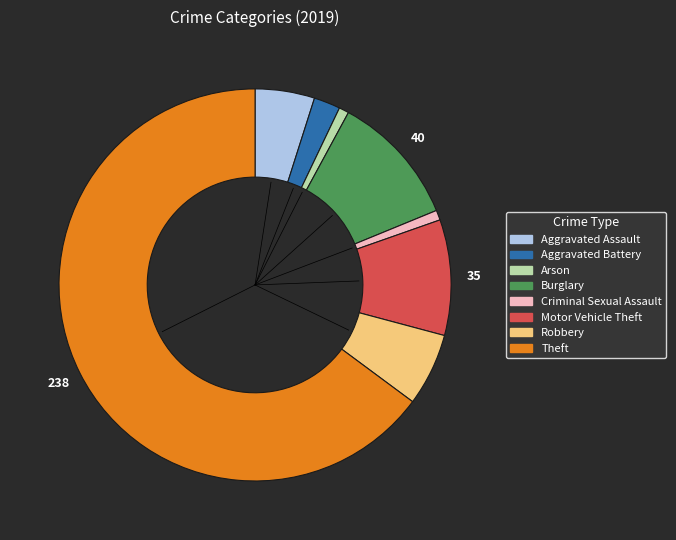

Which slice is the largest?

Theft